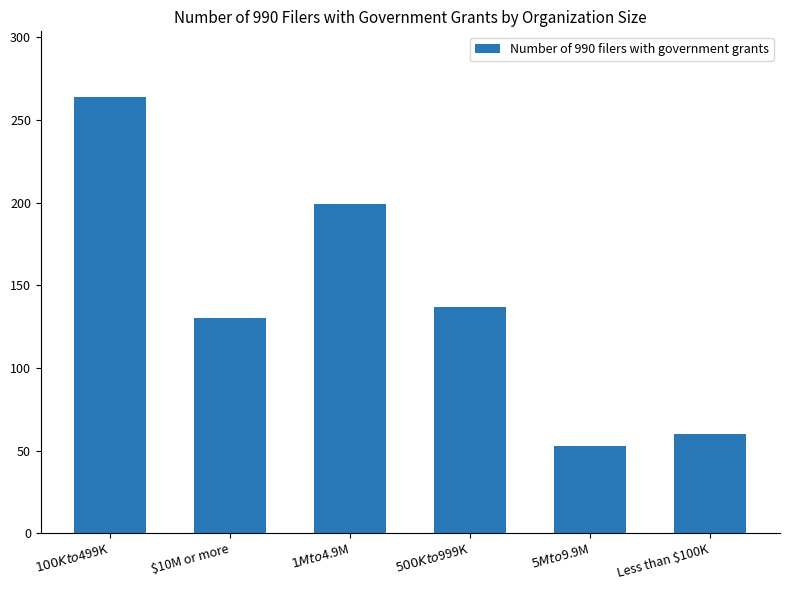

Which has a higher value, $5M to $9.9M or $100K to $499K?

$100K to $499K